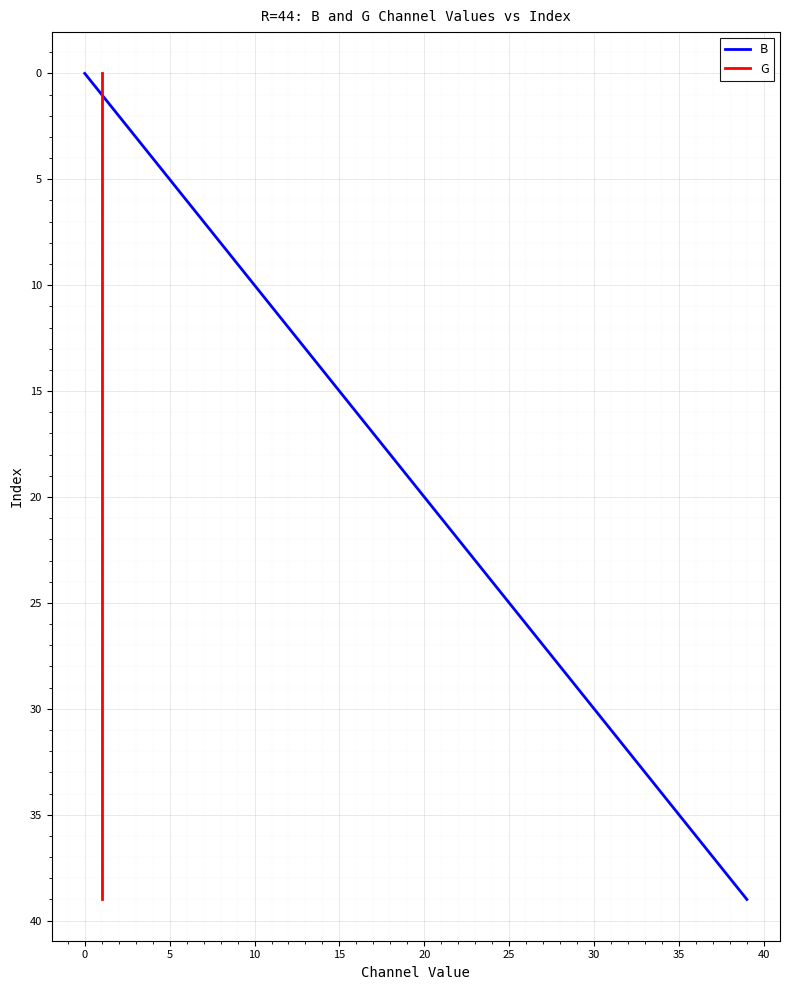

Is it true that B equals 9 at 25?

False